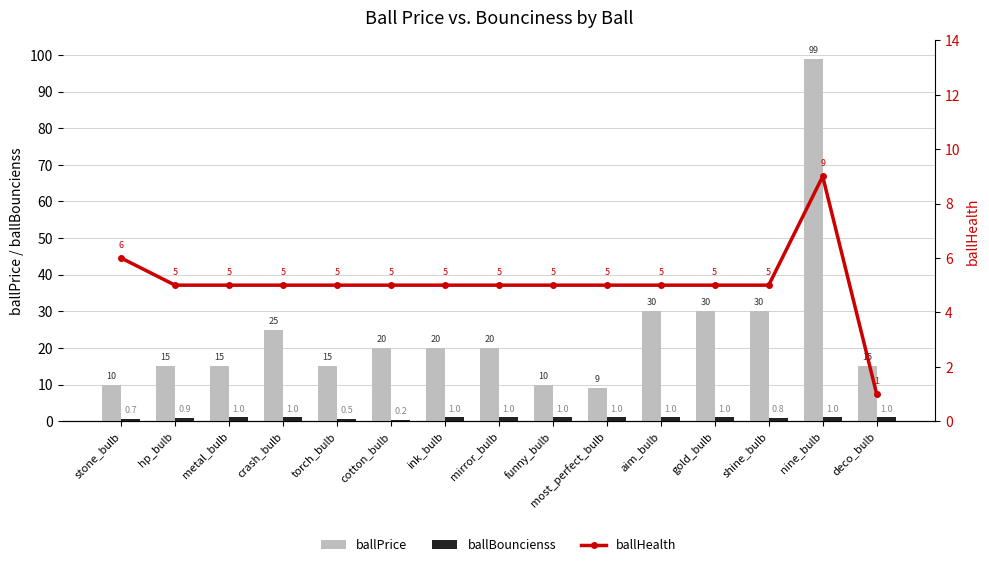

At which label does ballPrice reach its peak?

nine_bulb